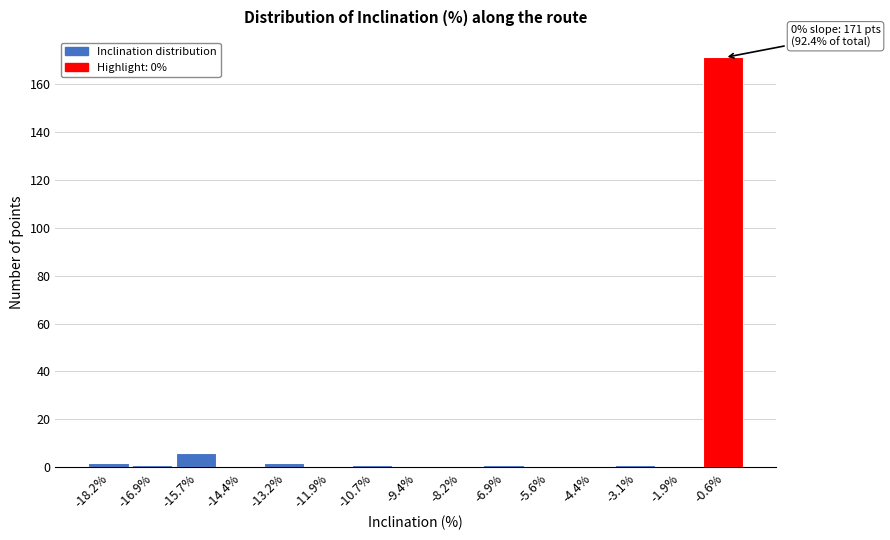

Which range on the x-axis has the tallest bar?

-1.2 to 0.0